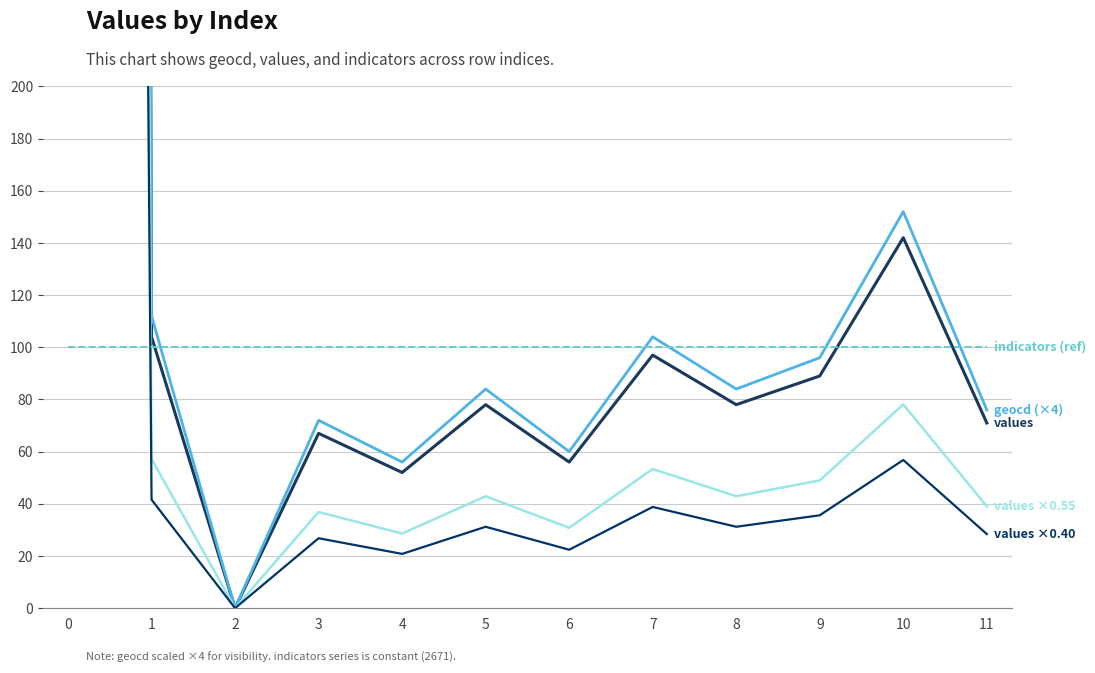

What is the difference between the values ×0.55 values at 10 and 6?

47.3